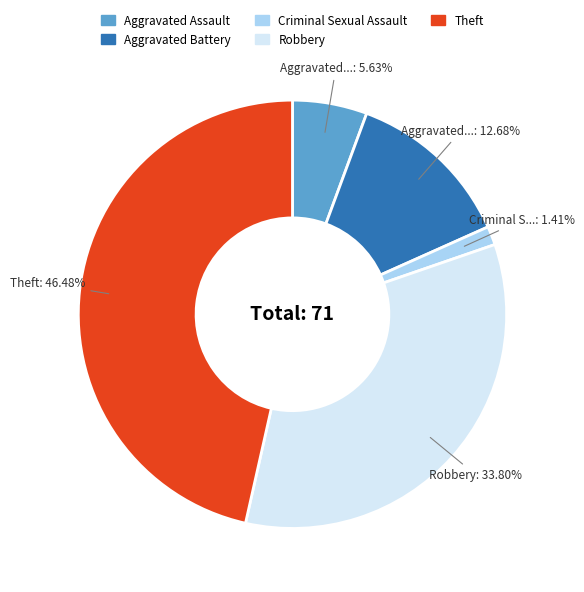

Is it true that Theft is 46% of the pie?

True